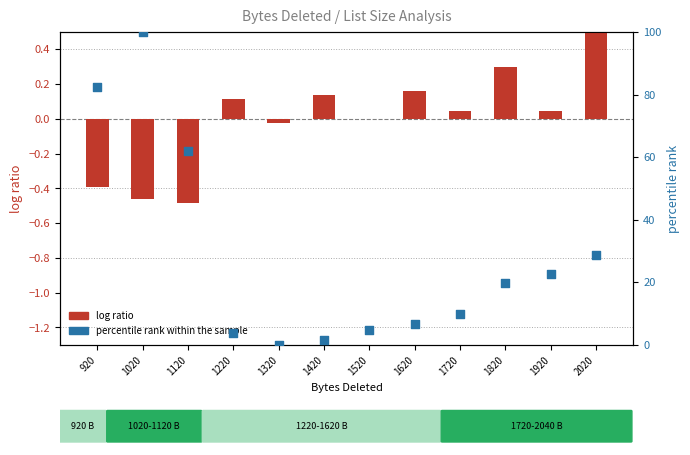

At which category is the sum across all series the highest?

1020